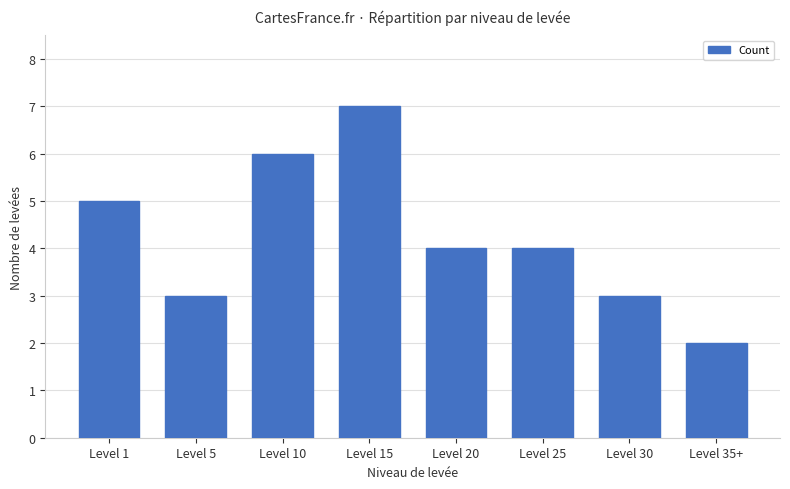

What is the smallest value displayed?

2